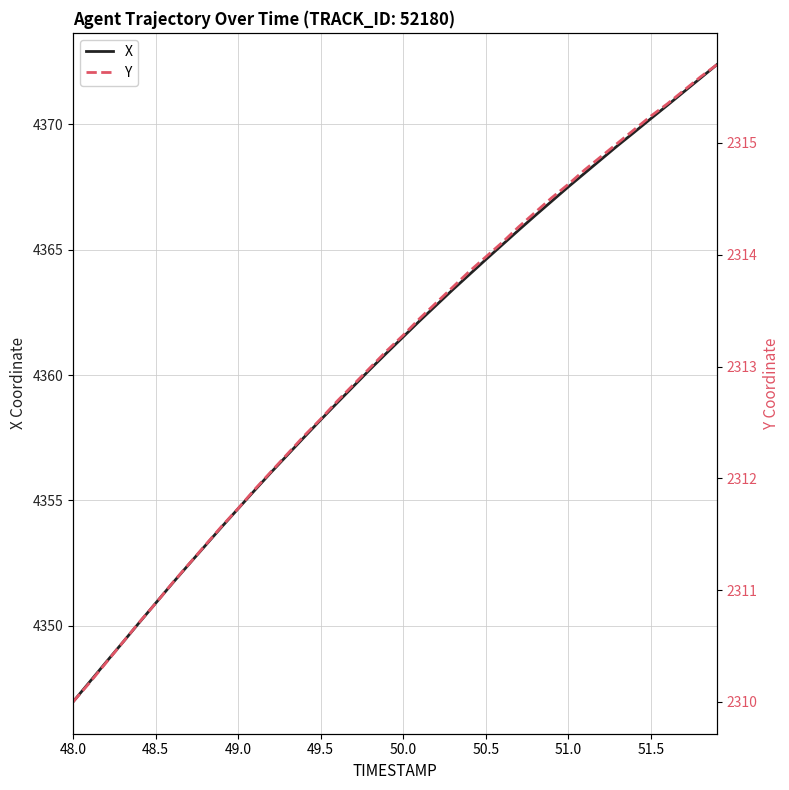

True or false: X has a value of 2300.9 at 51.5.

False